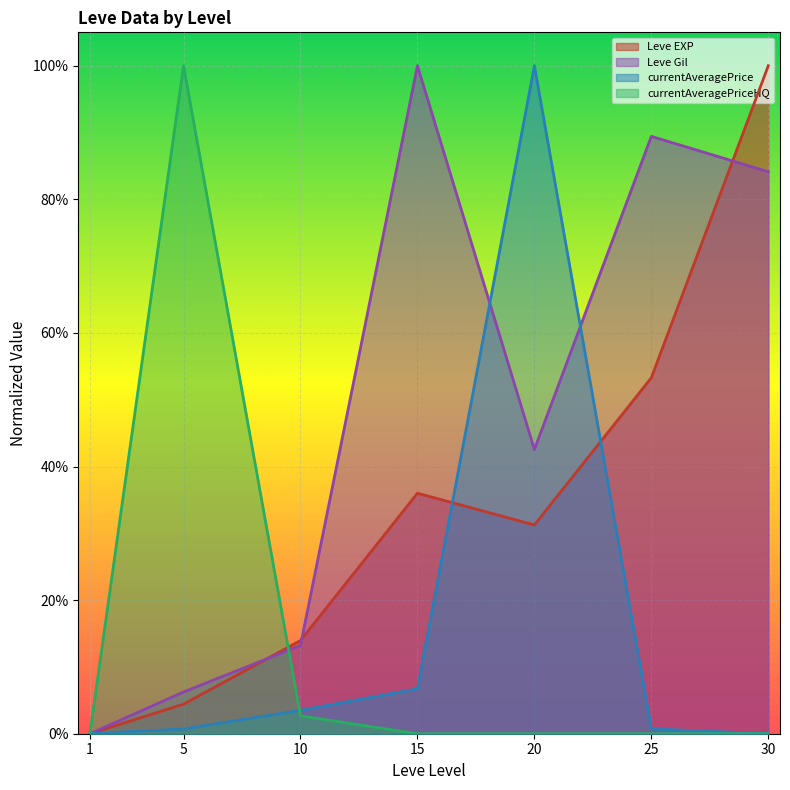

Which series has the widest spread of values?

Leve EXP